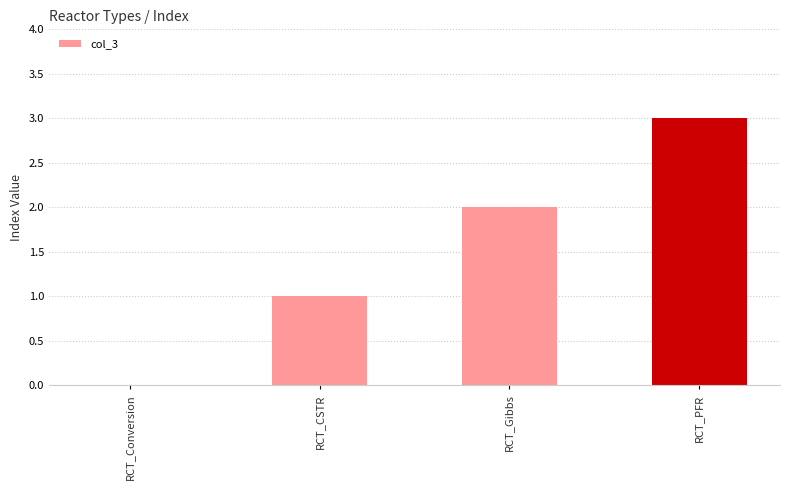

Are the bars horizontal?

No